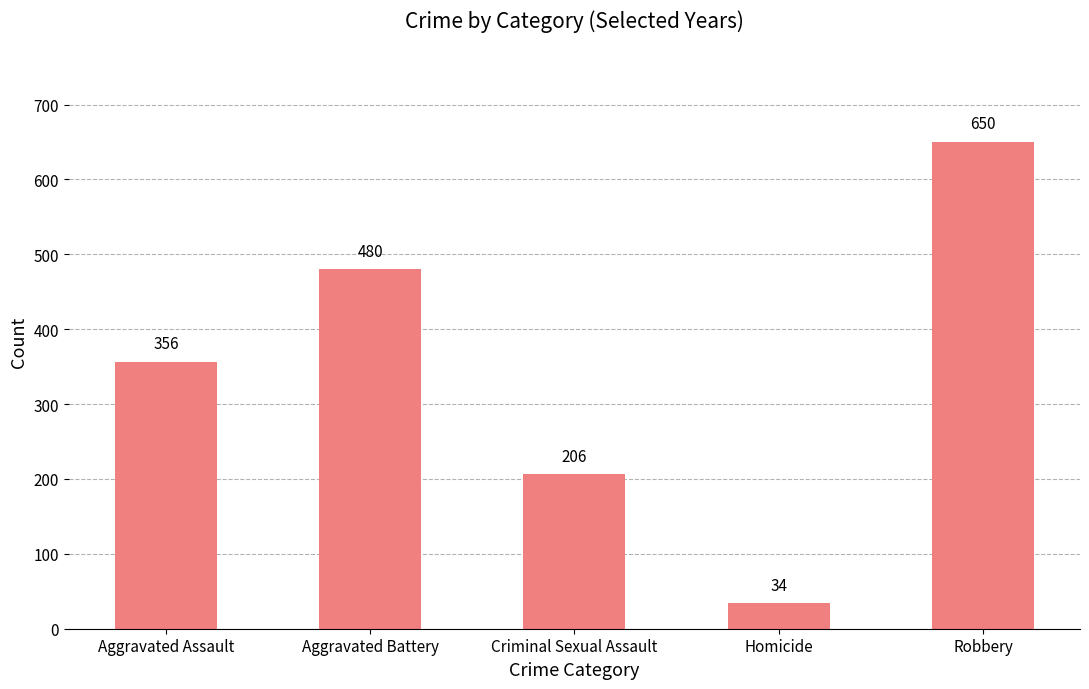

The chart shows a value of 480 at Aggravated Battery. True or false?

True